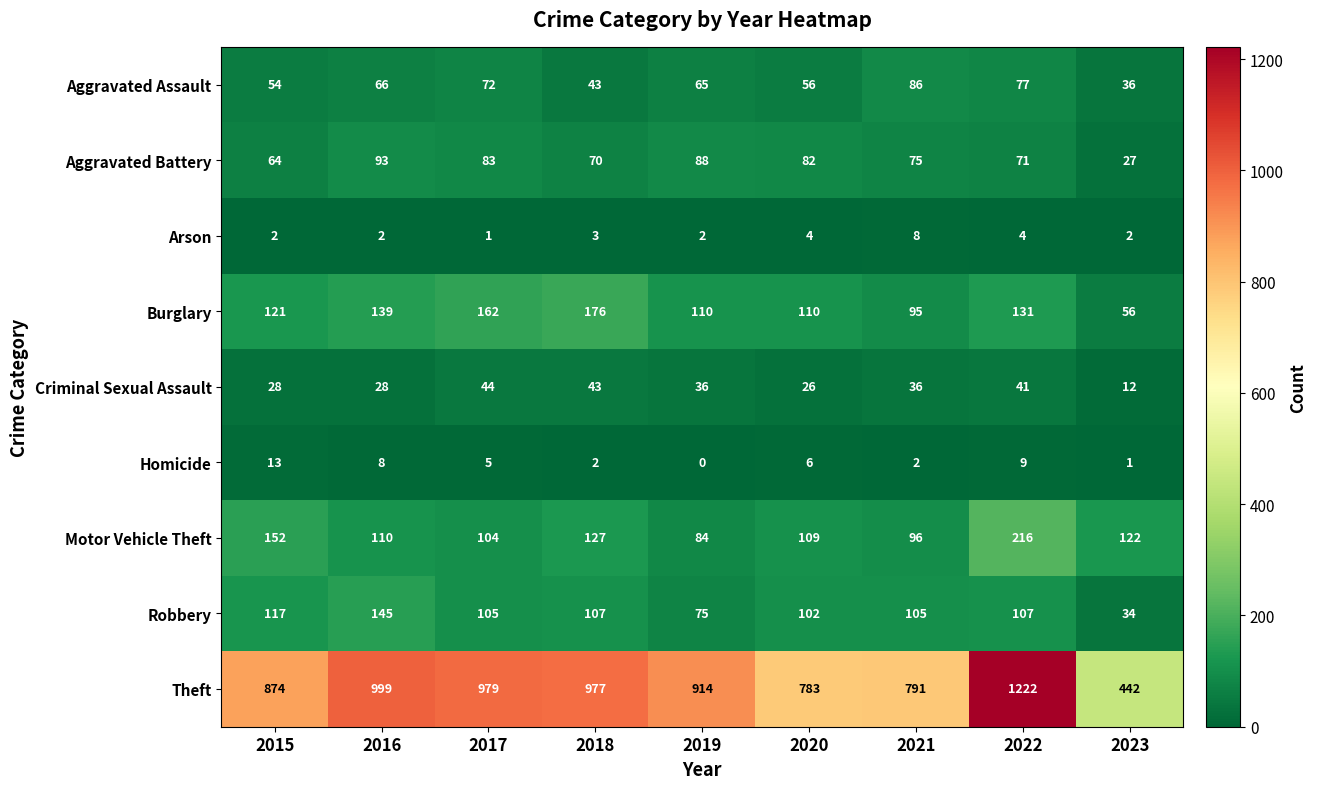

What is the sum of the Arson values at 2020 and 2018?

7